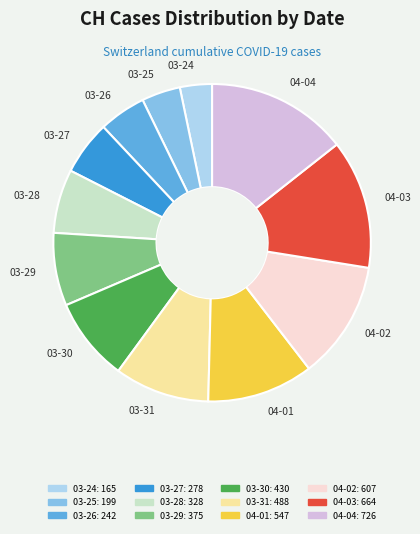

The 04-03 slice represents 6% of the pie. True or false?

False